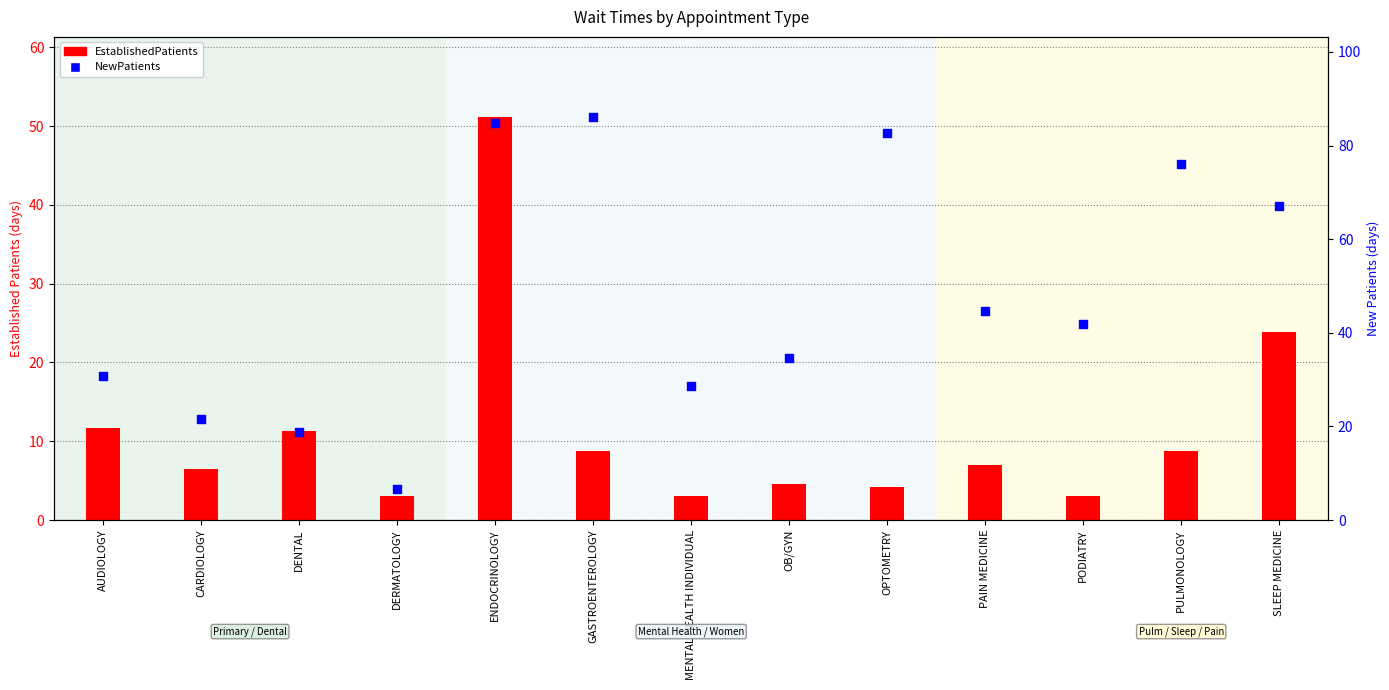

What is the total value across all series at PODIATRY?

45.0